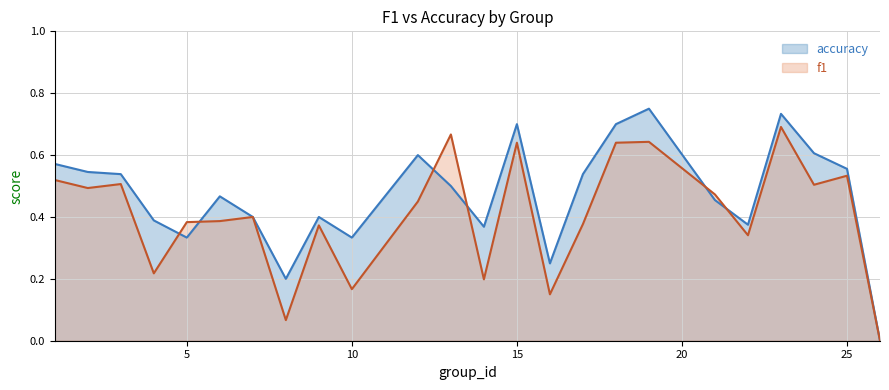

Count the number of categories in the chart.

24